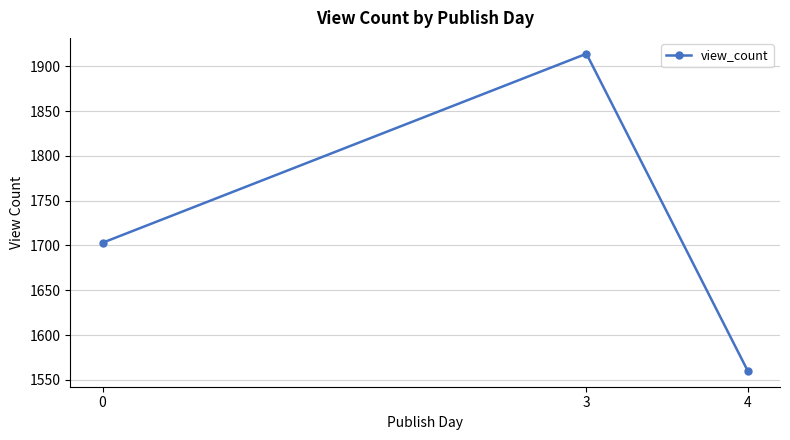

What is the value of the 3rd point from the left?

1560